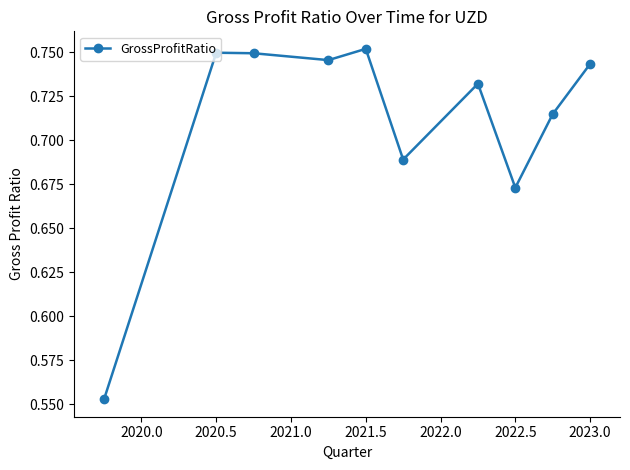

How many interior local peaks (higher than both neighbors) does the data have?

3